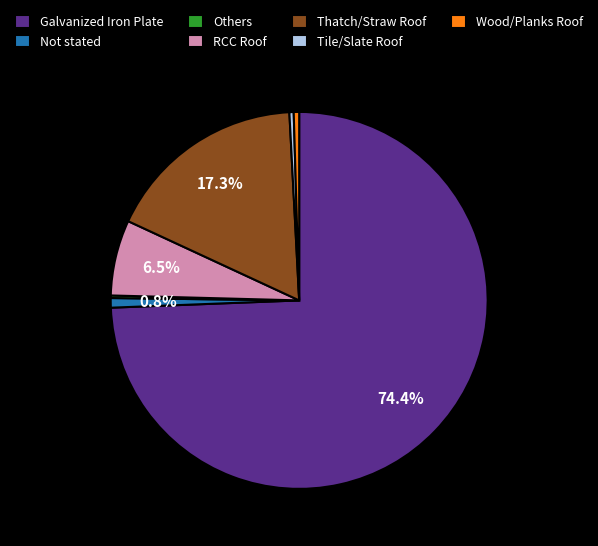

Which slice is the largest?

Galvanized Iron Plate